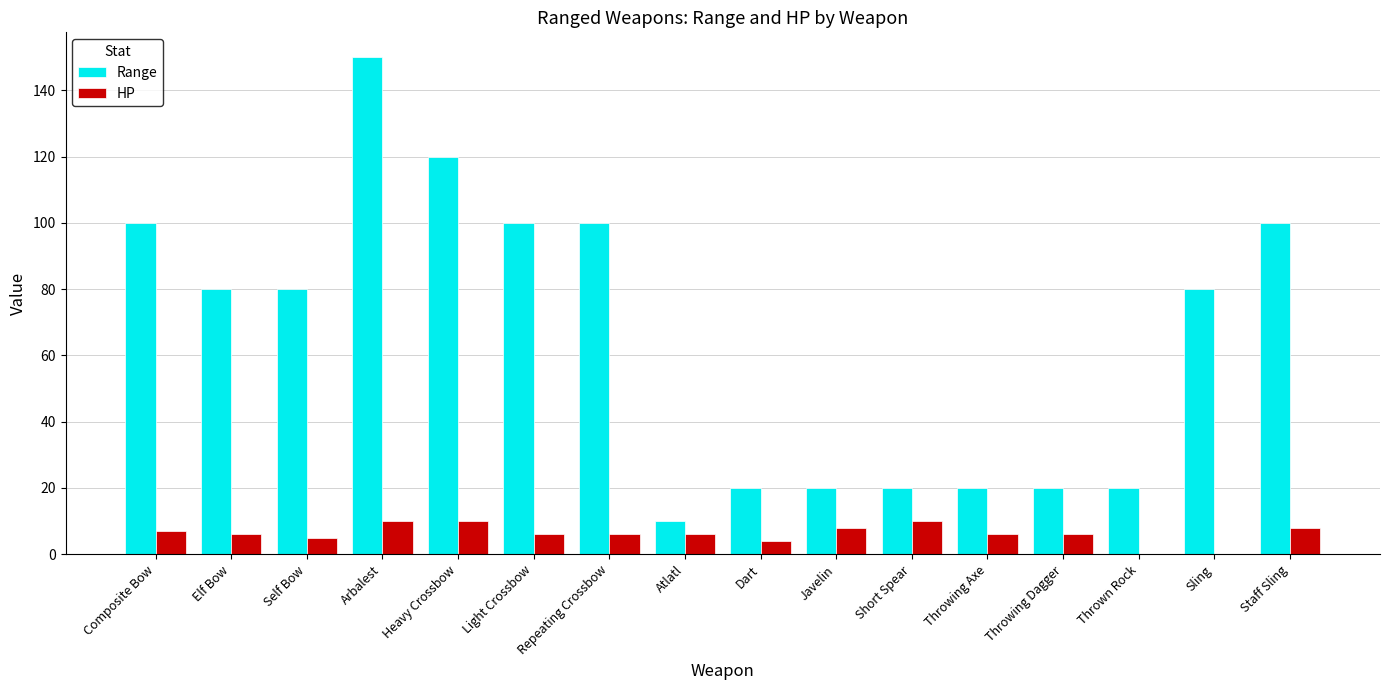

Are the bars horizontal?

No